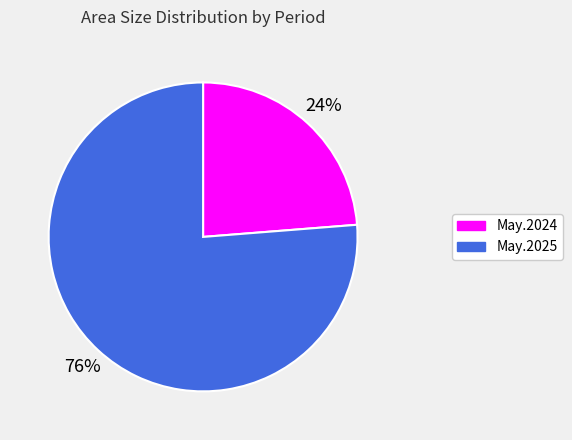

Does any single category account for the majority?

Yes